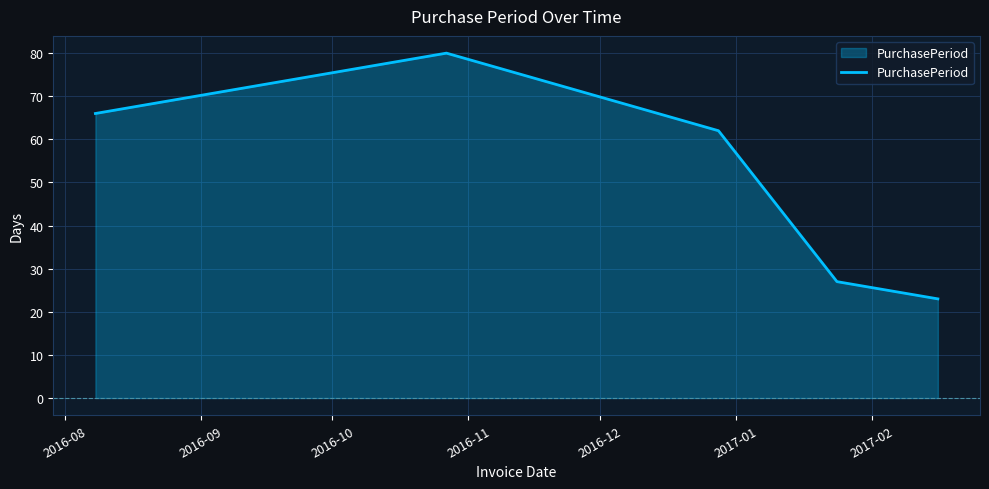

What is the minimum value shown in the chart?

23